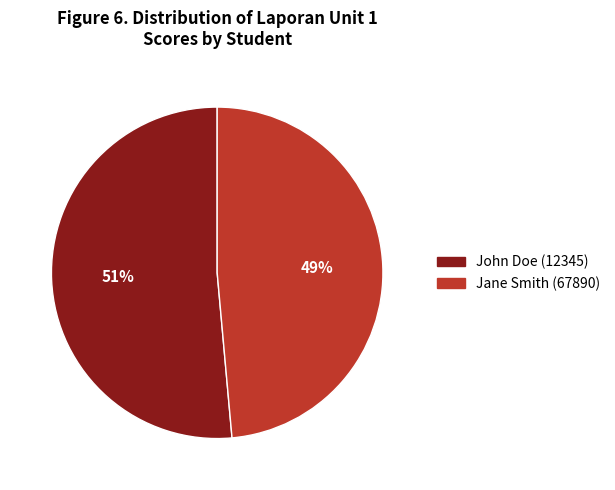

To the nearest percent, what is the average slice percentage?

50%